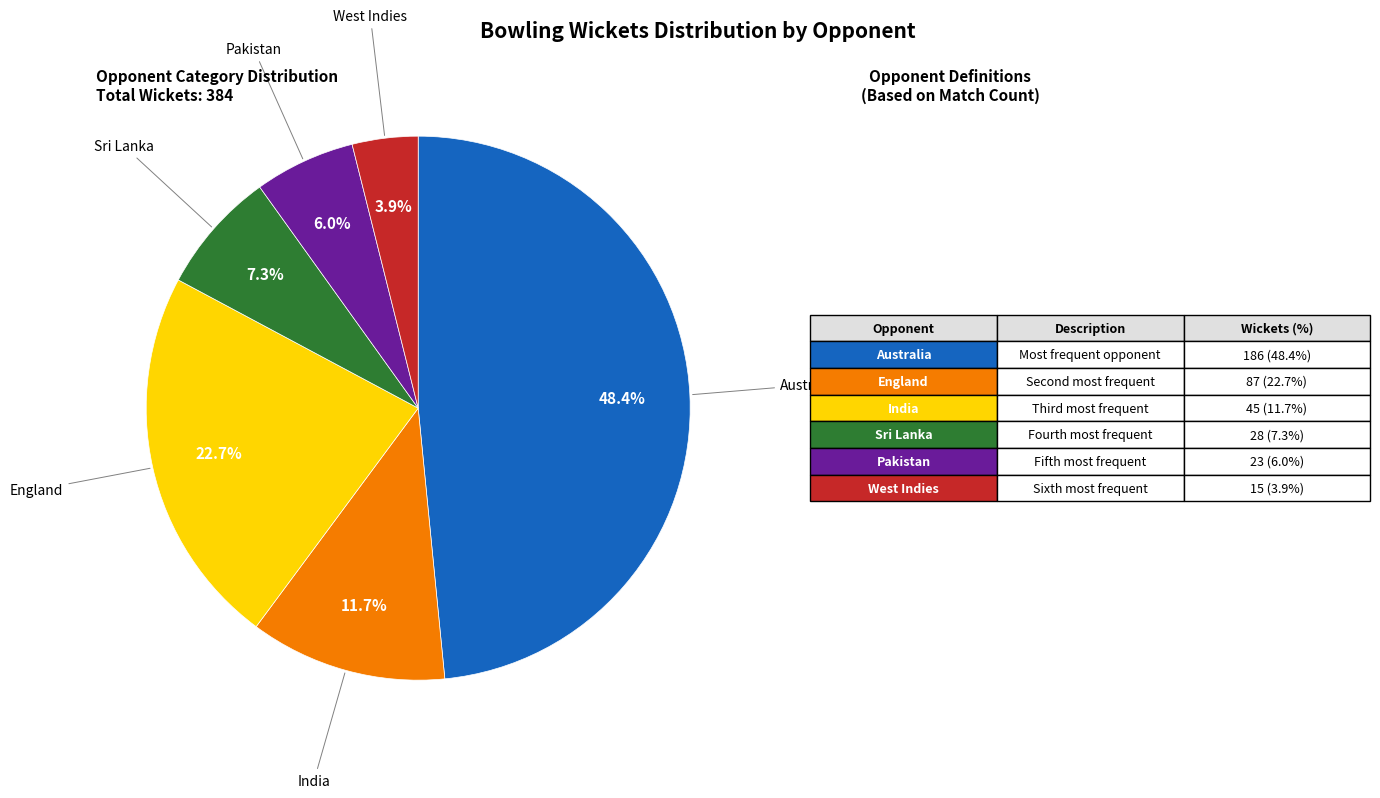

How many slices are in this pie chart?

6